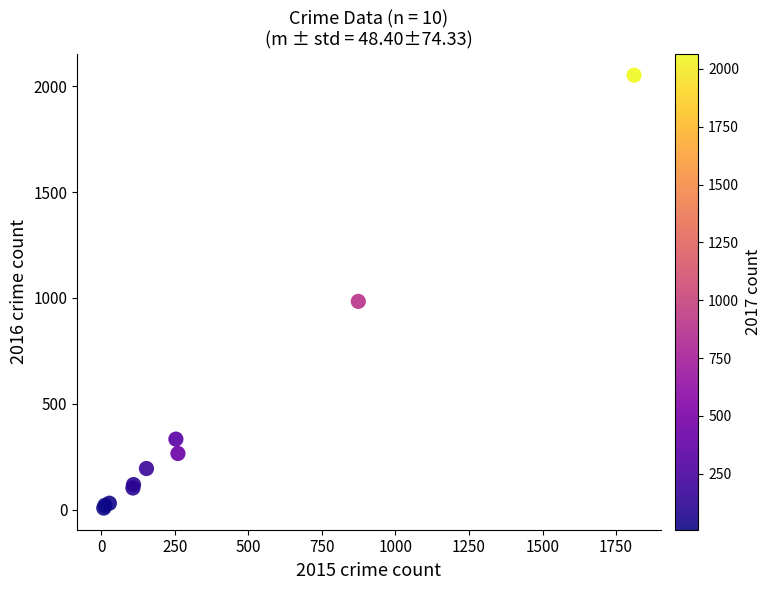

What Y value in the scatter plot is closest to 1030?

984